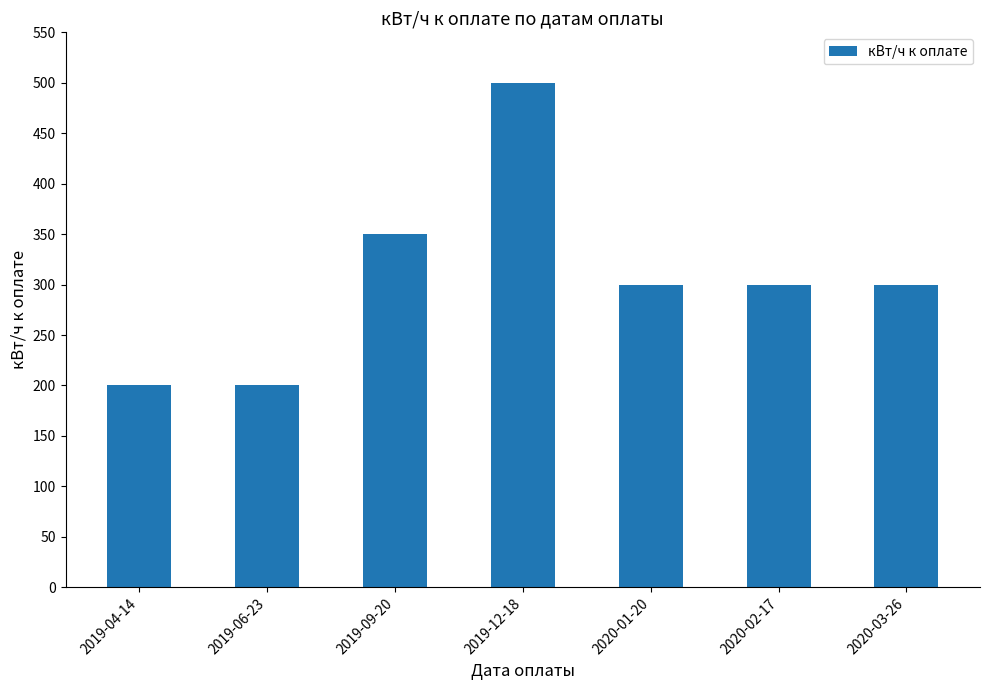

What is the label of the 1st bar from the right?

2020-03-26